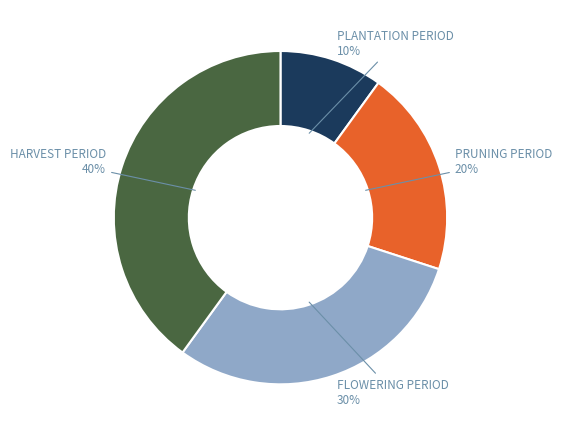

To the nearest percent, what is the difference between the largest and smallest slice percentages?

30%